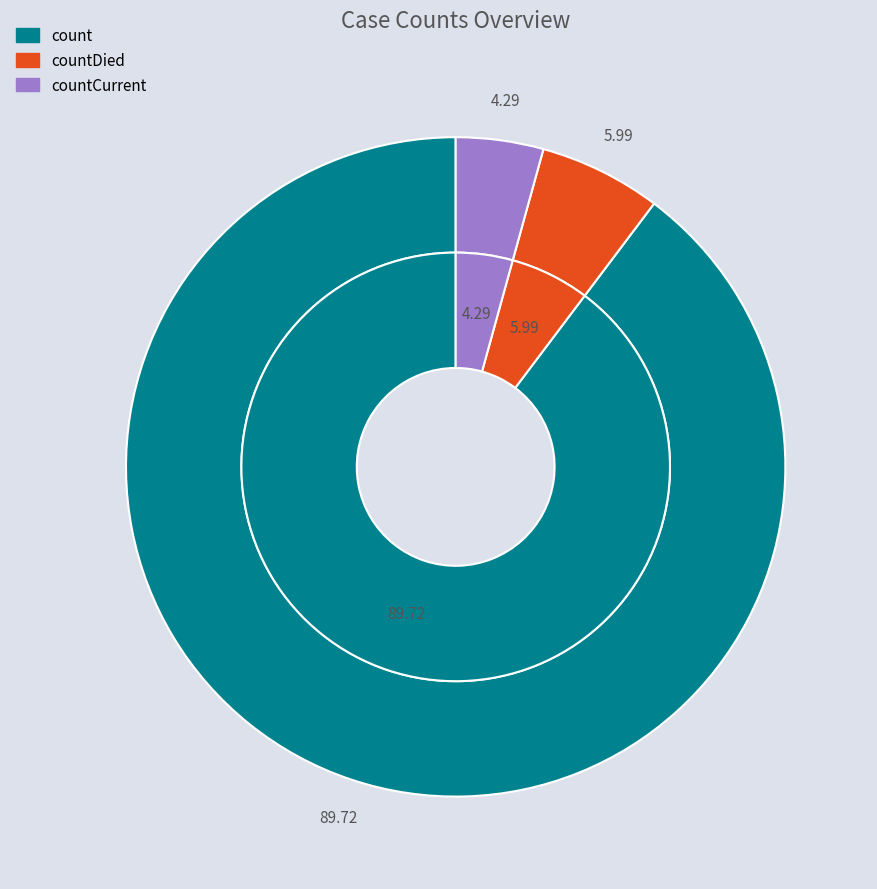

To the nearest percent, what is the combined percentage of countDied and countCurrent?

10%